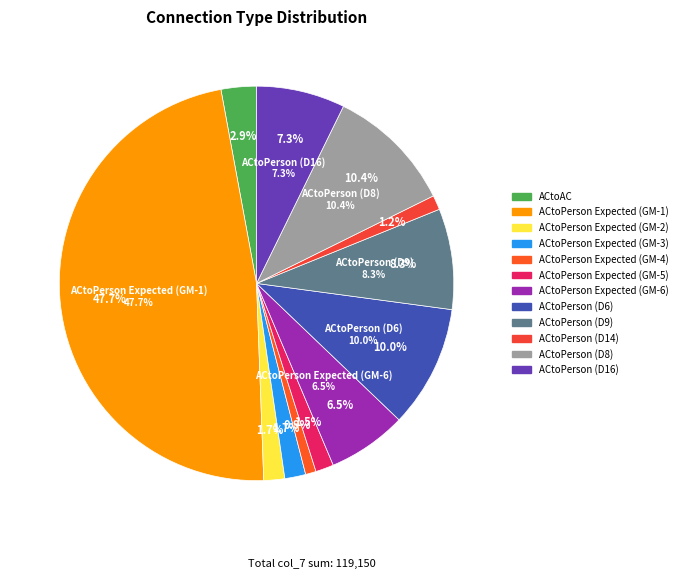

How many slices are in this pie chart?

12